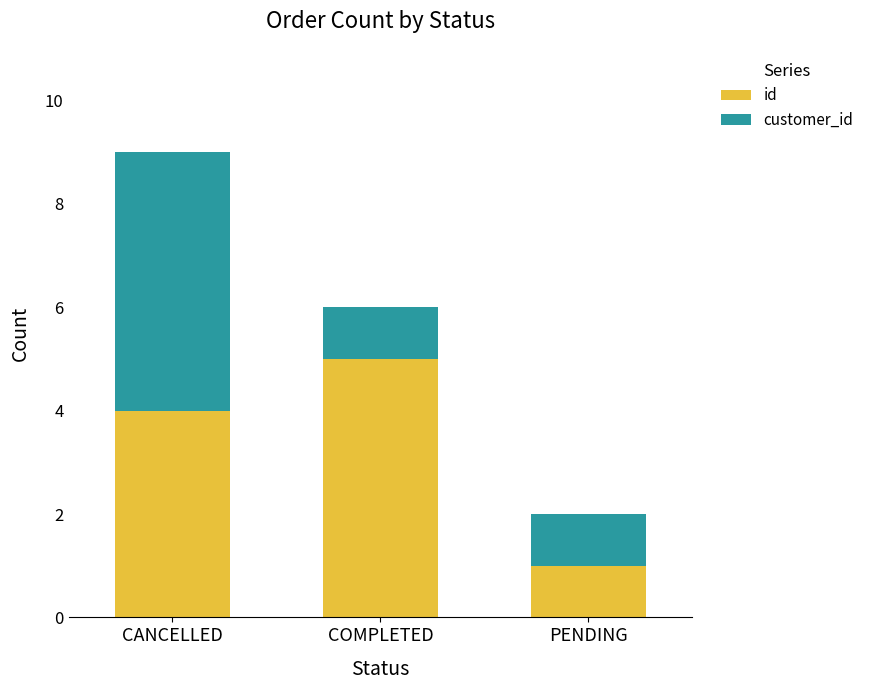

Reading left to right, what are the values for id?

4	5	1